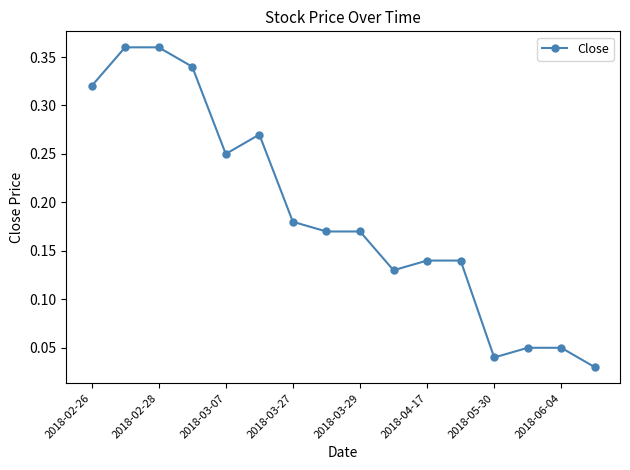

What is the sum of all values?

3.0